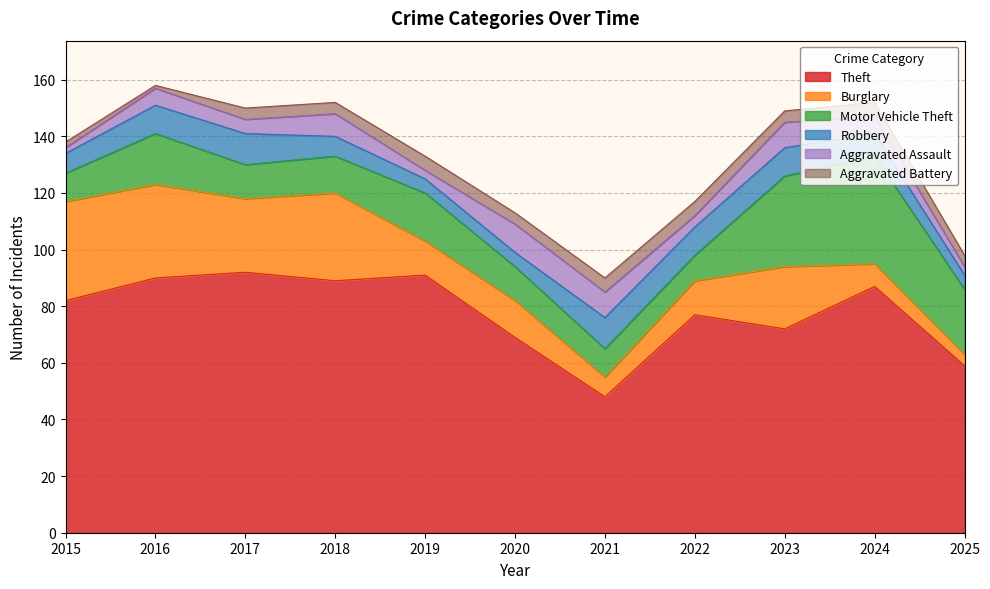

At which label does Motor Vehicle Theft first exceed 13?

2016